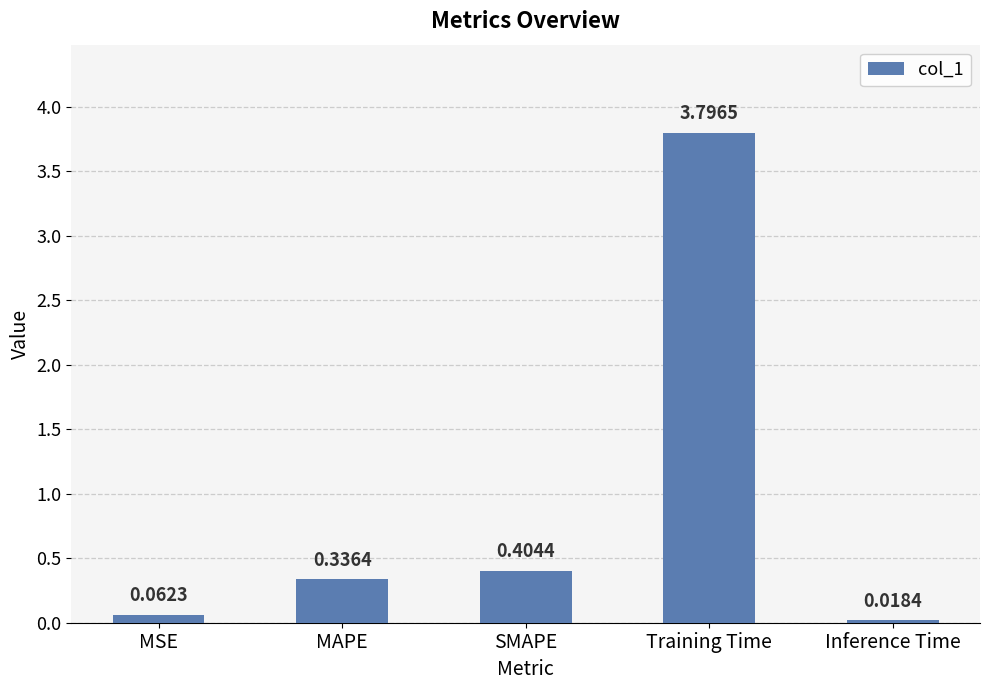

At which label is the value closest to 1?

SMAPE